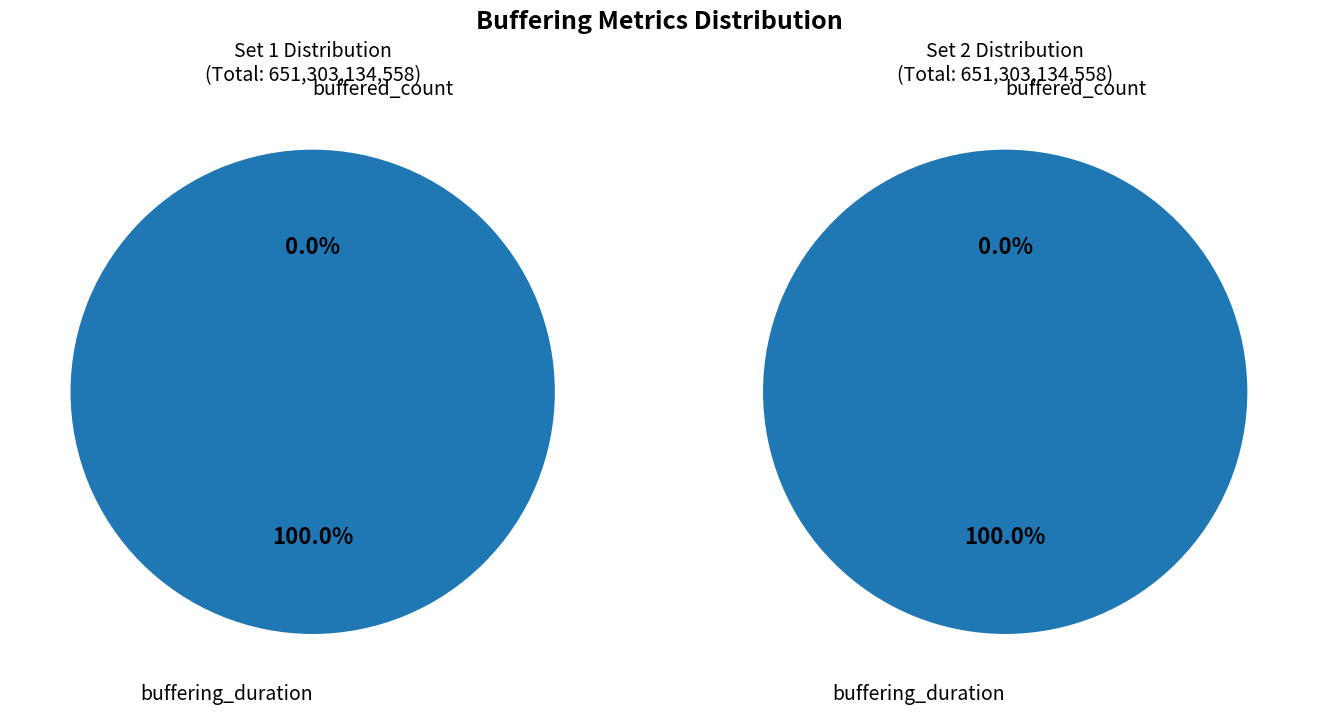

How many segments does this pie chart have?

2